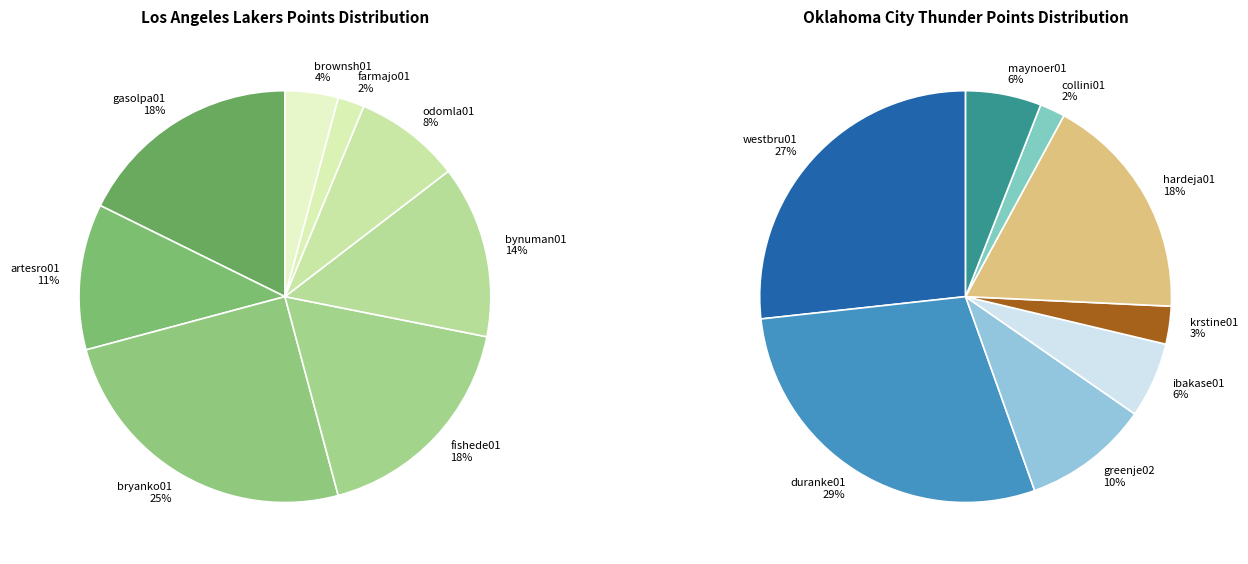

How many segments does this pie chart have?

8